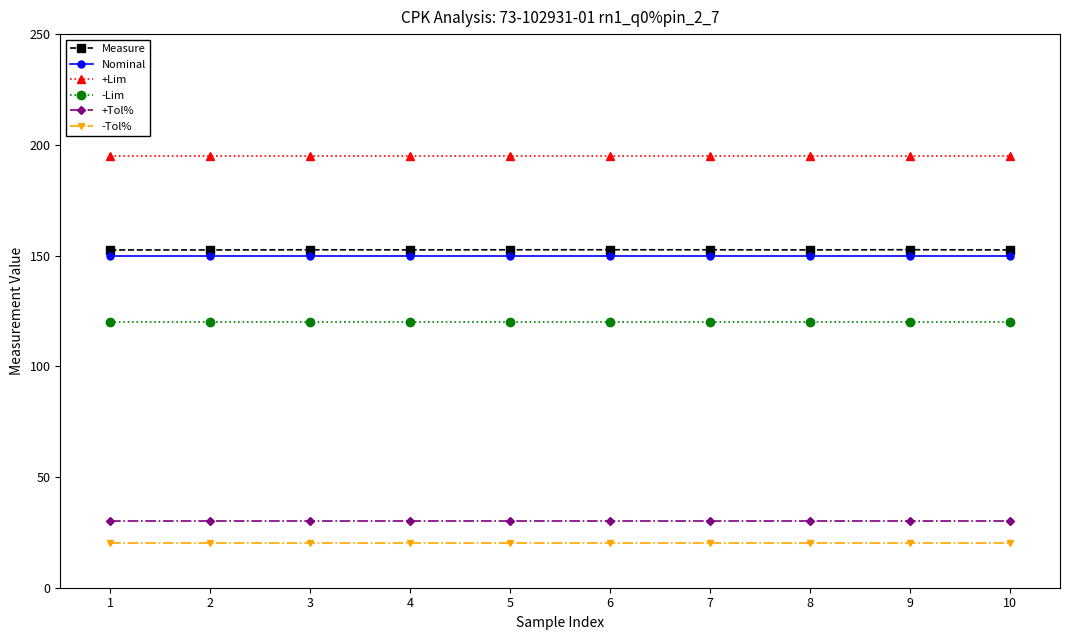

What is the value of the Nominal point at the 9th from the left?

150.0